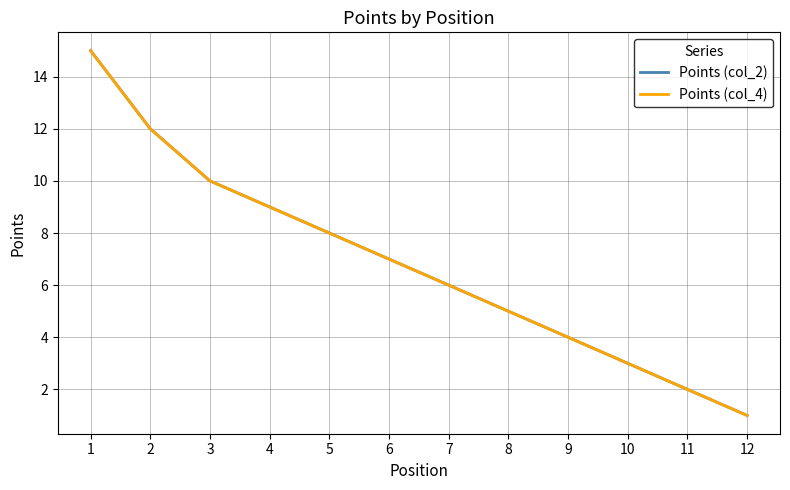

Is it true that Points (col_2) equals 16 at 4?

False